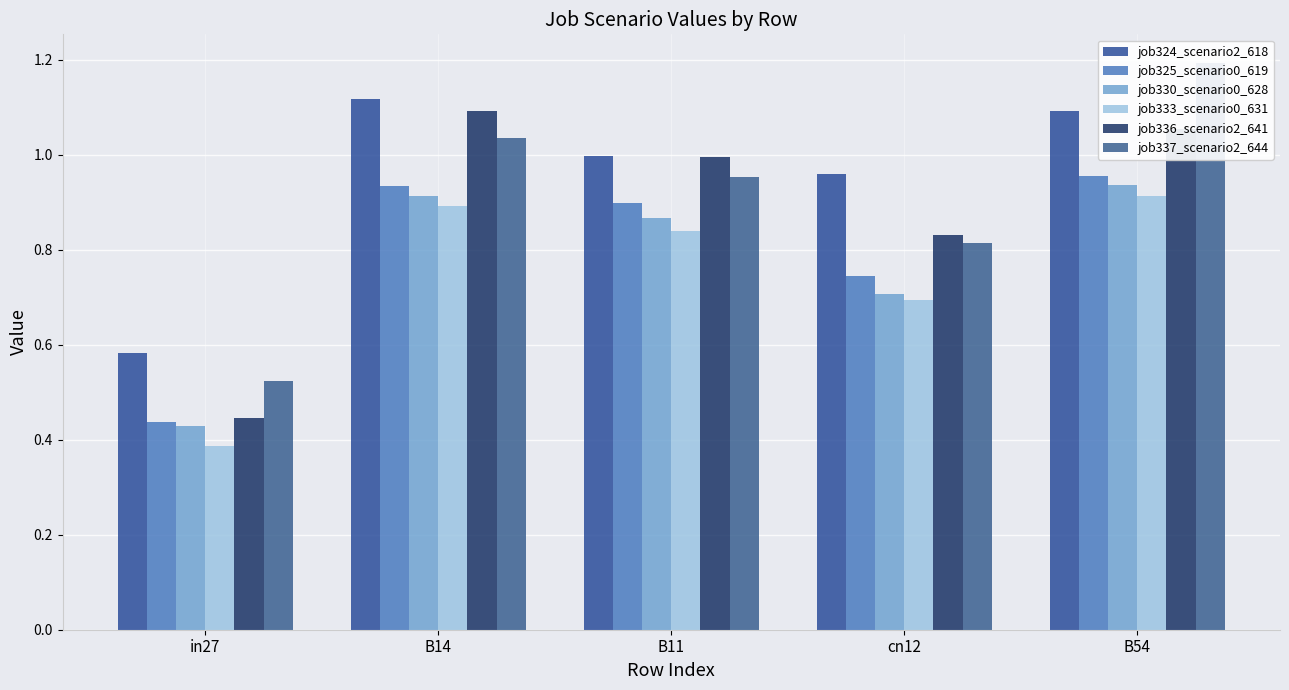

Which series has the largest total across all categories?

job324_scenario2_618